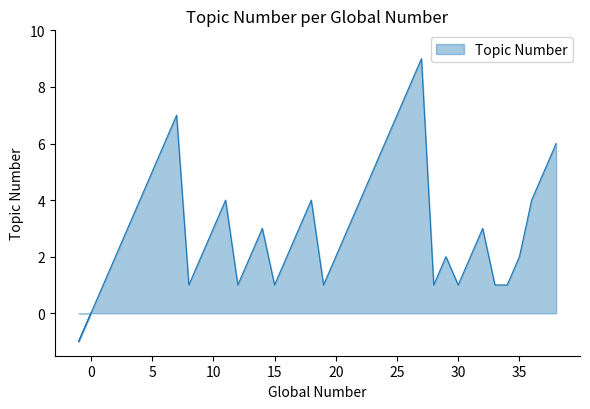

What is the greatest value displayed?

9